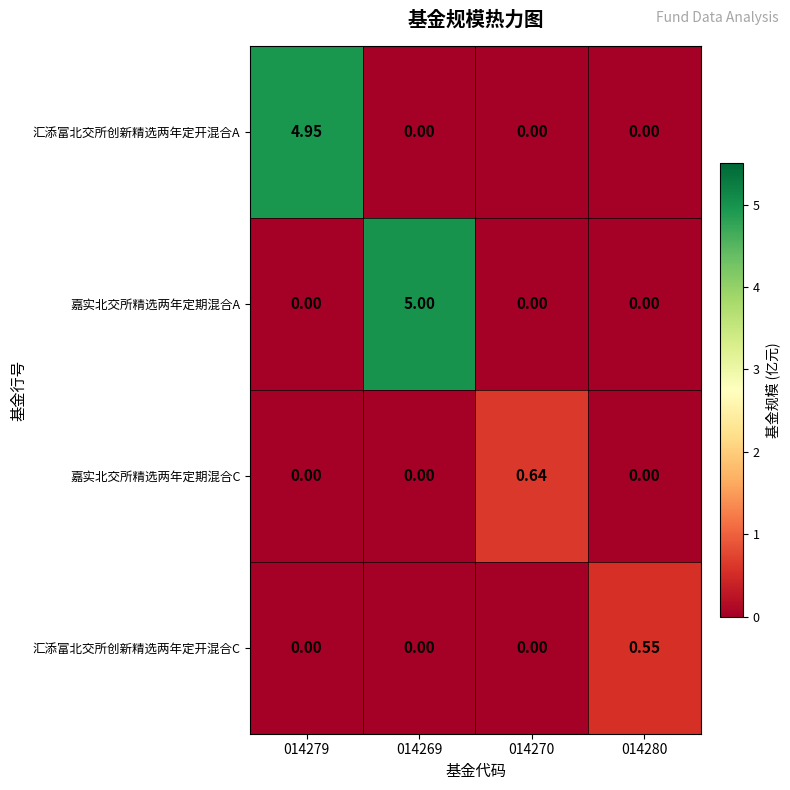

Is the value of 汇添富北交所创新精选两年定开混合C at 014280 greater than the value of 嘉实北交所精选两年定期混合C at 014280?

Yes